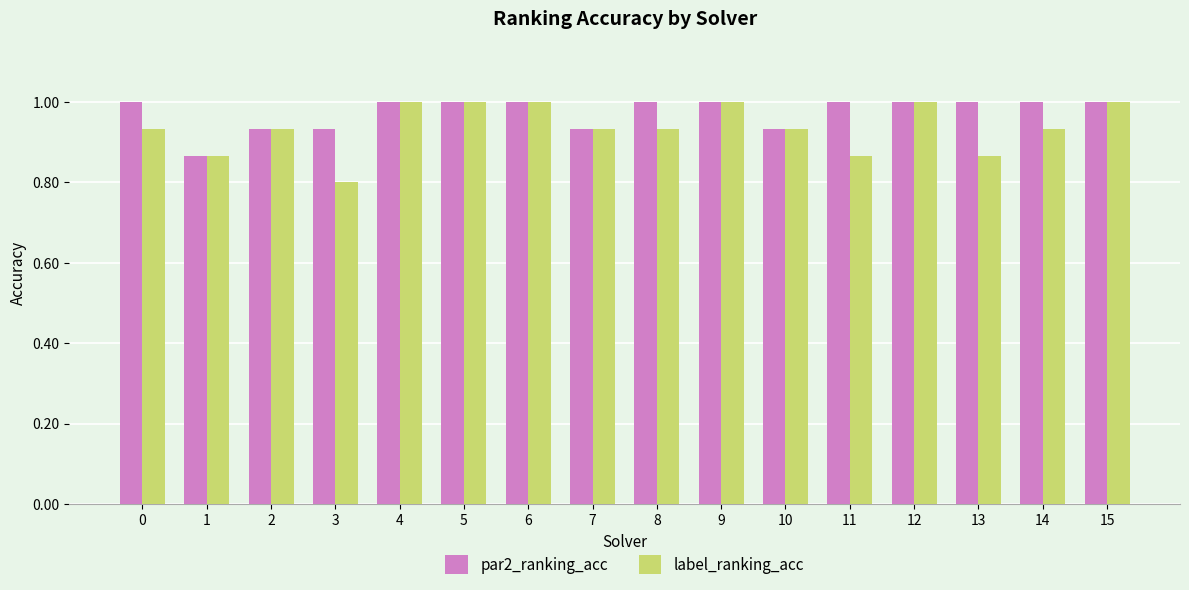

What is the maximum value for par2_ranking_acc?

1.0